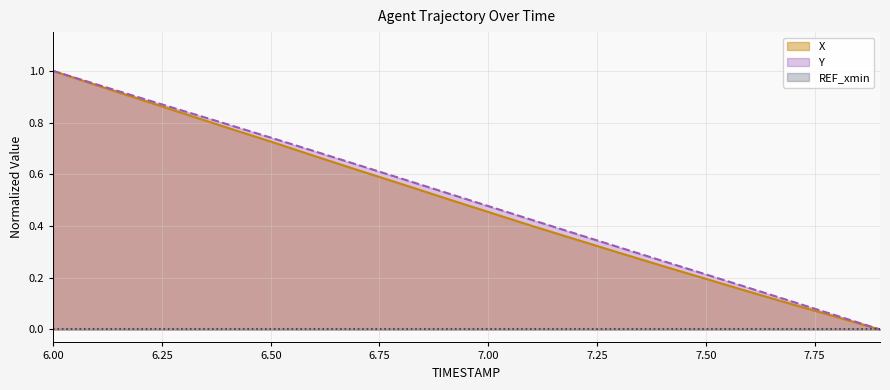

Which has a higher value, 7.0 or 7.2?

7.0